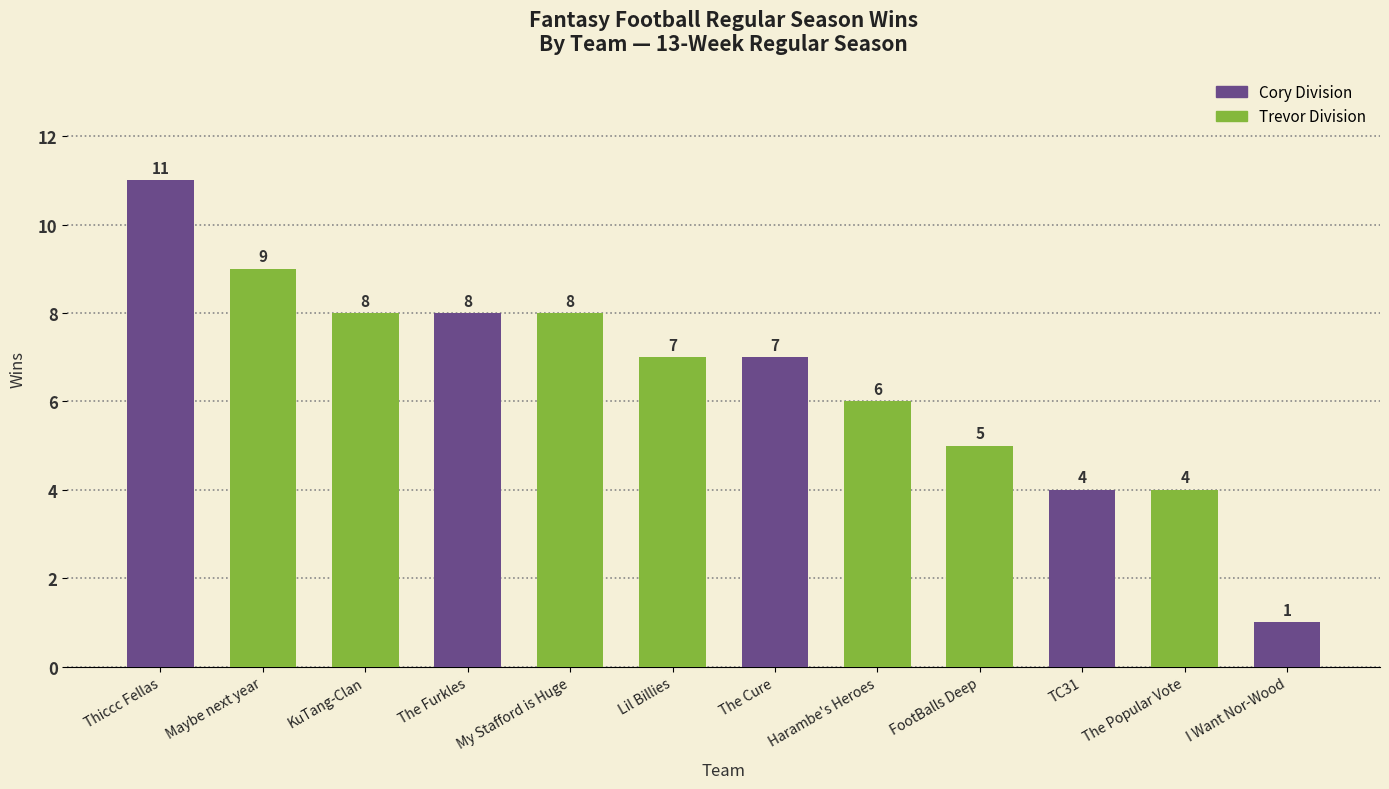

At which category does the chart reach its peak across all series?

Thiccc Fellas